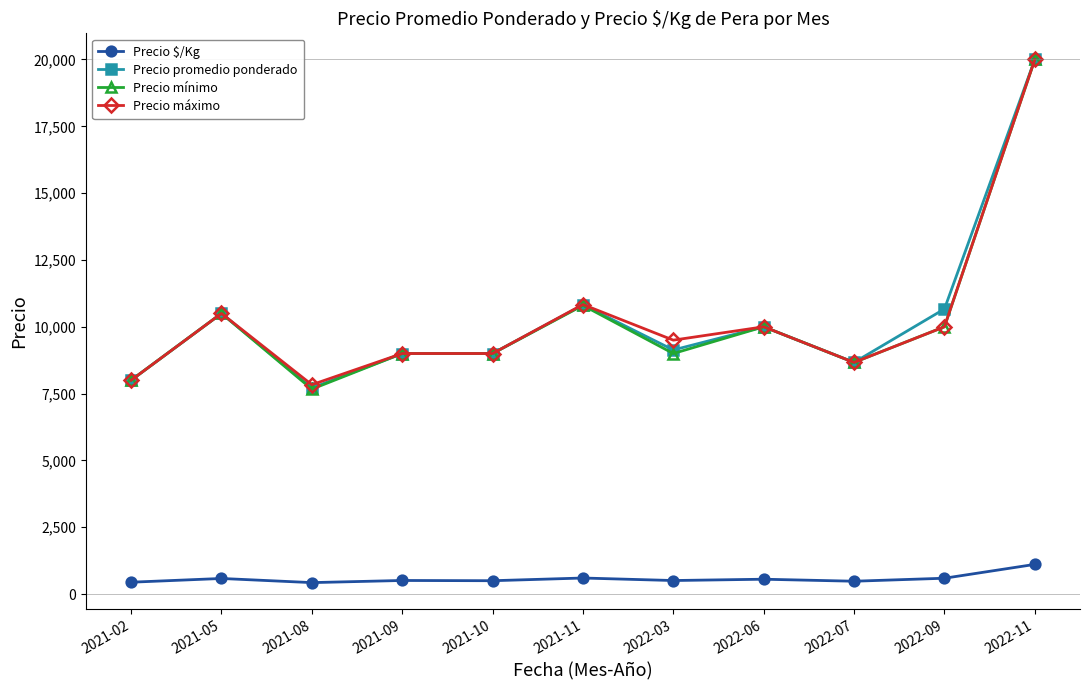

Where does the Precio mínimo series first go above 9000?

2021-05